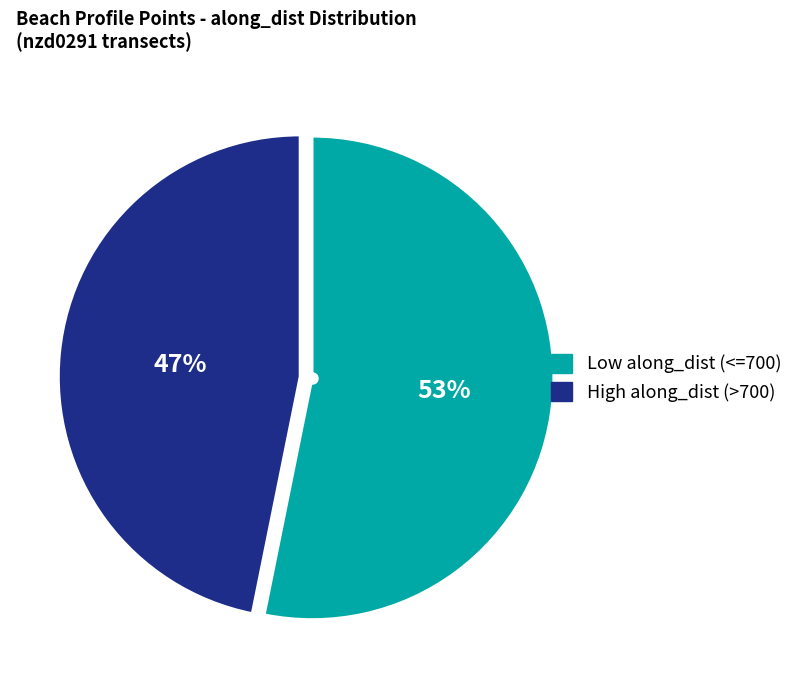

How many segments does this pie chart have?

2